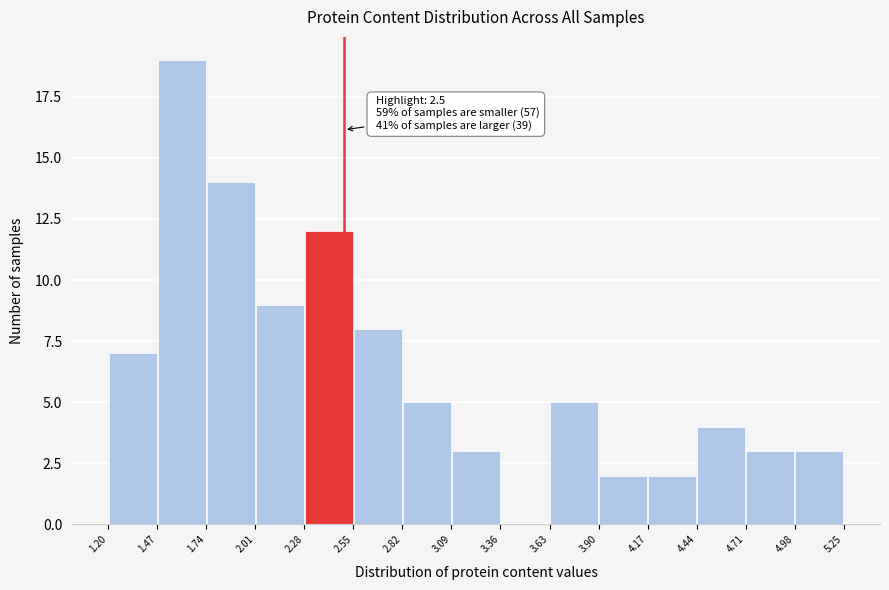

Over which range of the x-axis is the bar tallest?

1.47 to 1.74